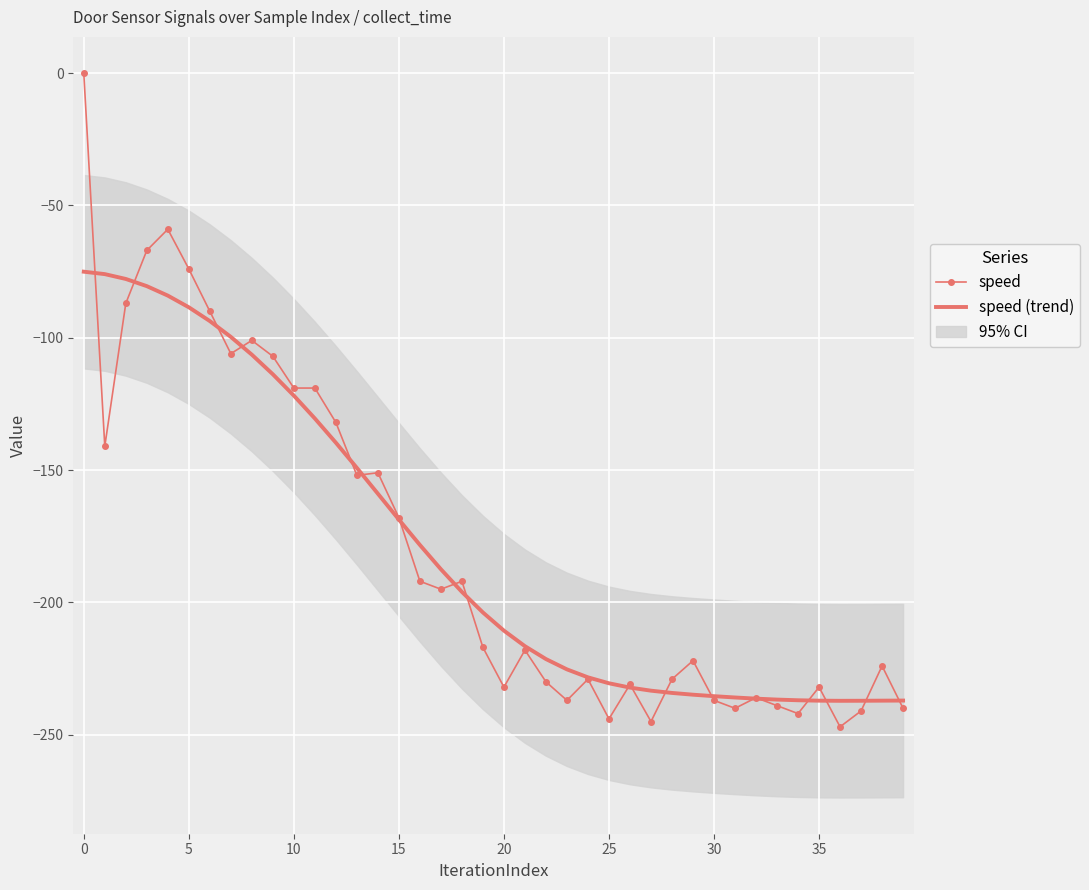

What is the minimum value for speed?

-247.0